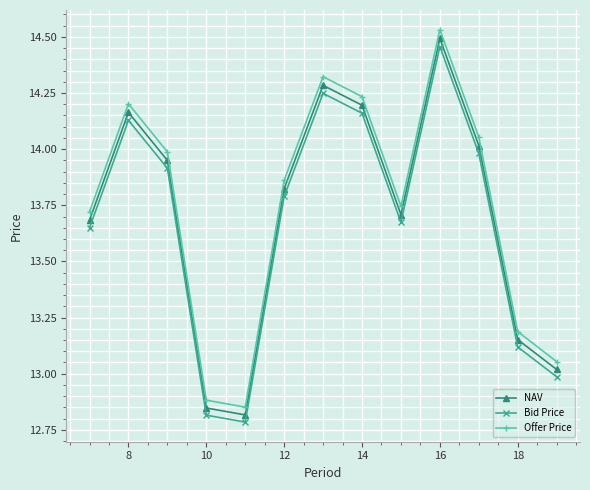

What is the value of the Bid Price point at the 11th from the left?

14.0